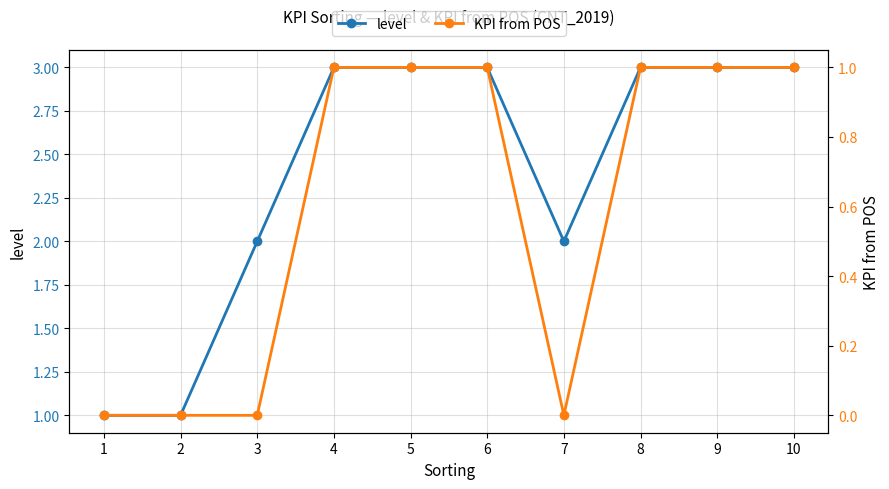

What is the value of the level point at the 9th from the left?

3